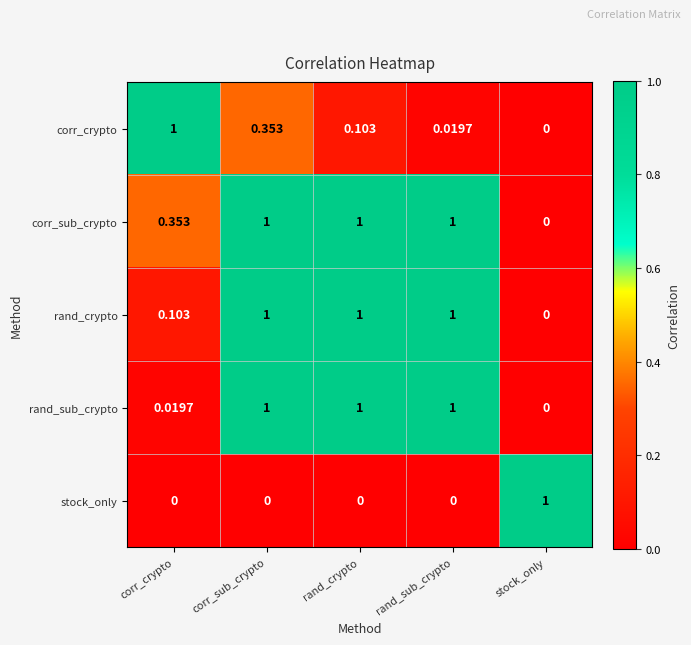

What is the greatest value displayed?

1.0